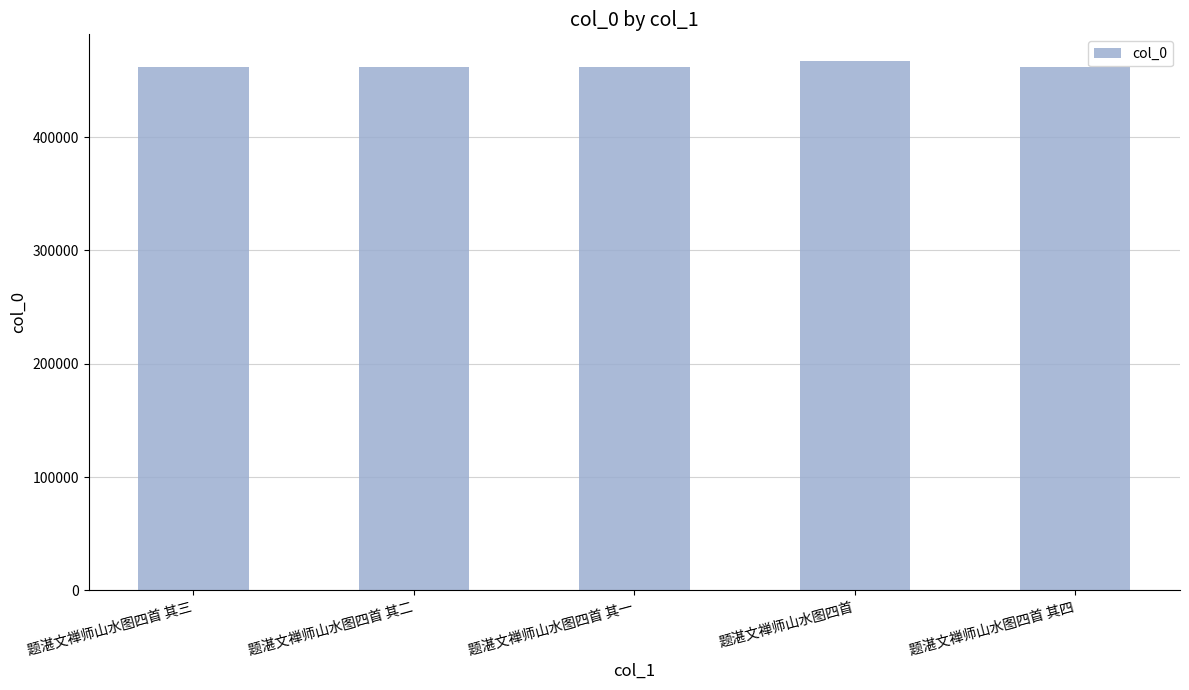

Is it true that the value at 题湛文禅师山水图四首 其二 is 735920?

False